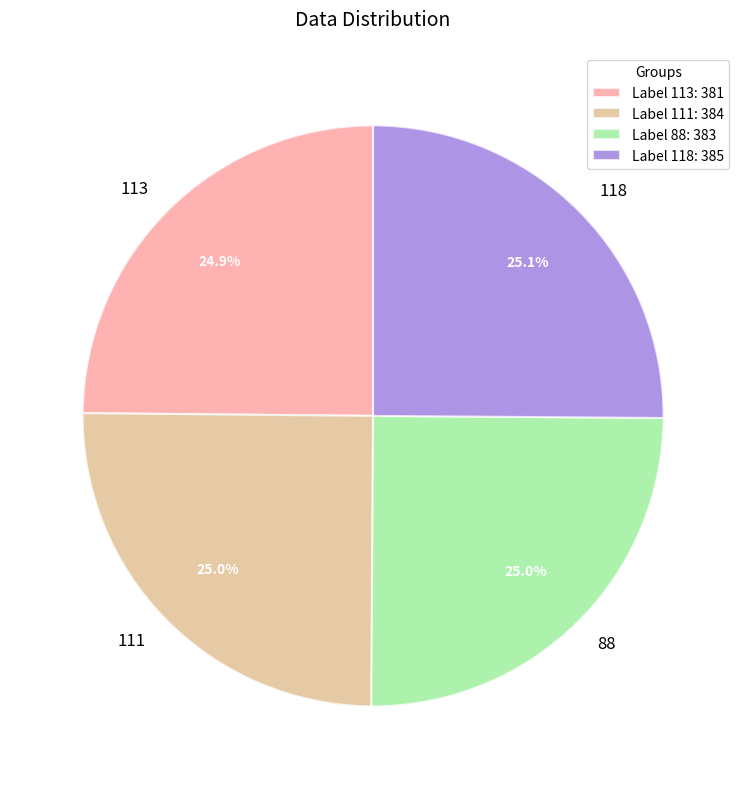

What is the ratio of the value at 88 to the value at 113?

1.0